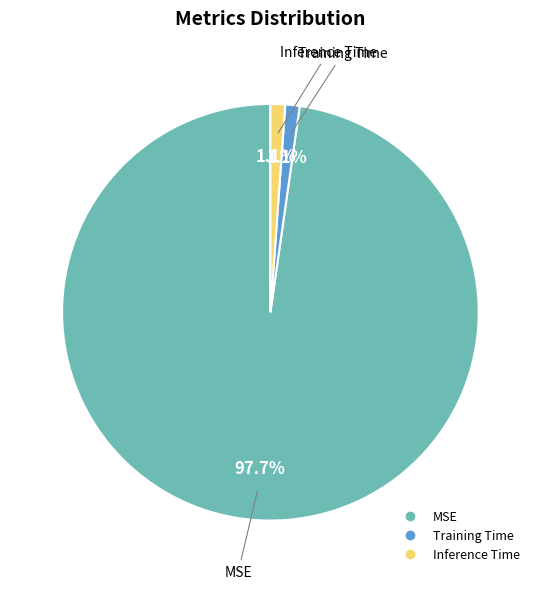

To the nearest percent, what is the difference between the Training Time and MSE slice percentages?

97%